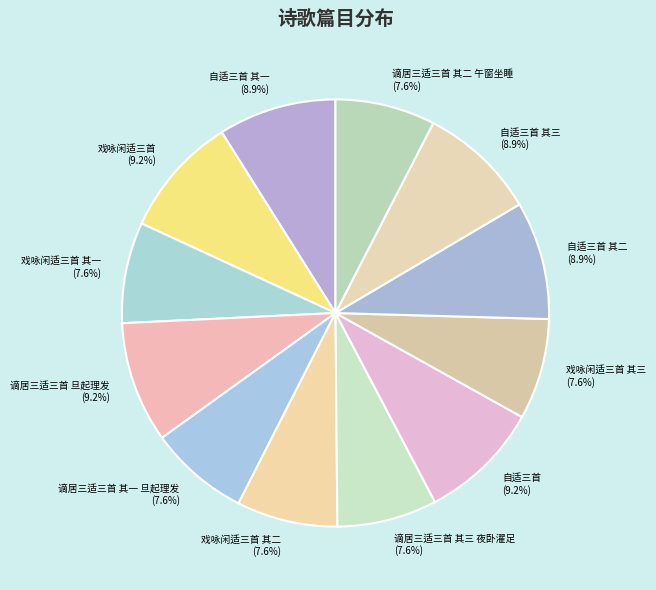

How much of the chart is everything except 戏咏闲适三首 其二?

92.4%